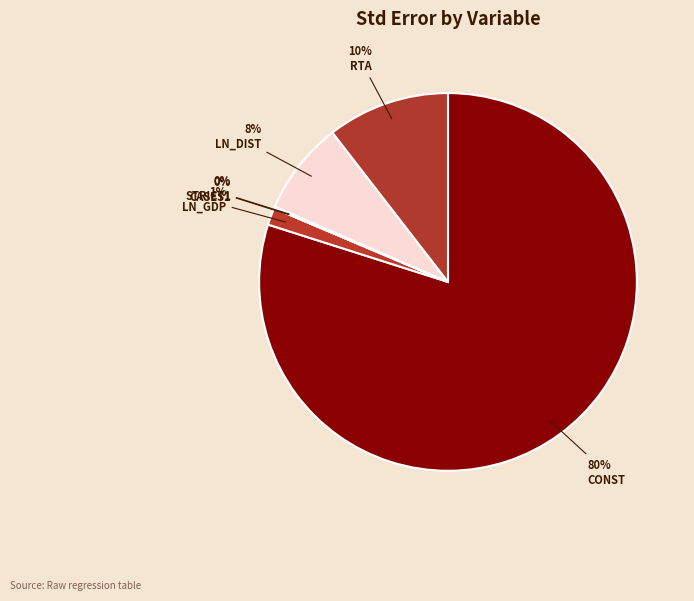

How many segments does this pie chart have?

6